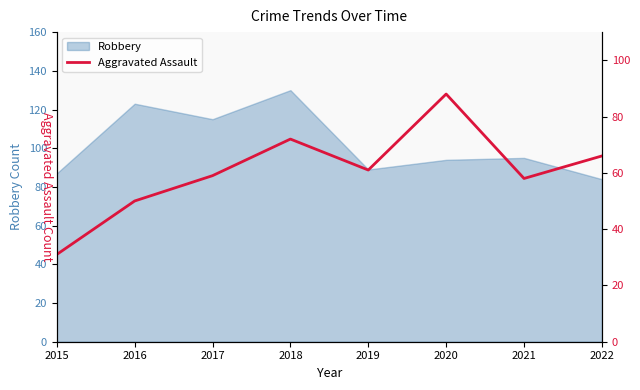

How many lines are shown in the chart?

1